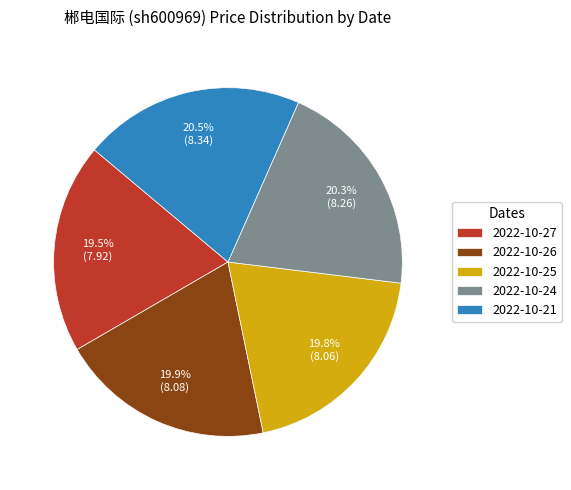

Do 2022-10-25 and 2022-10-27 together represent more than half of the pie?

No